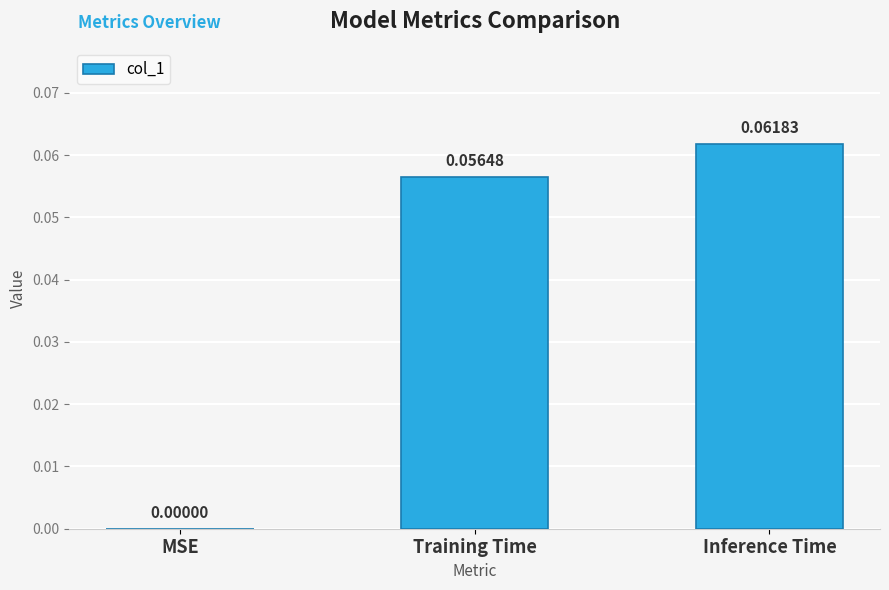

Between Training Time and MSE, which is larger?

Training Time